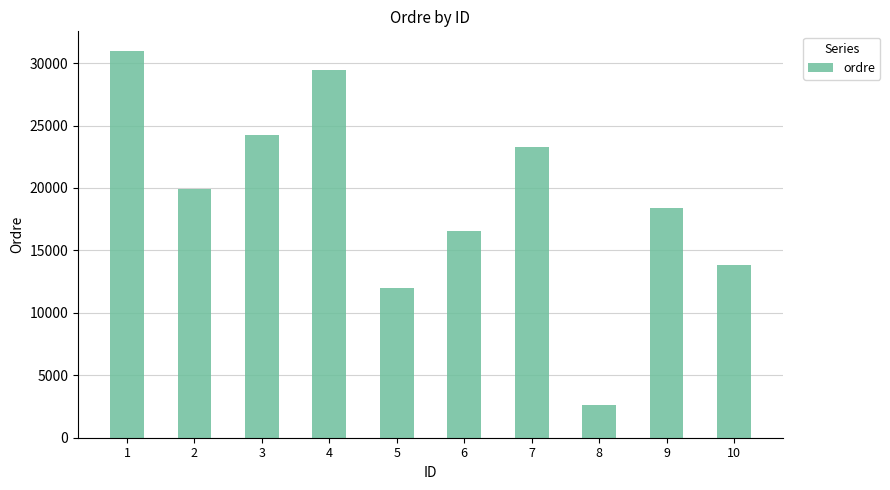

Reading left to right, transcribe all the data shown in this chart.

1=30993	2=19937	3=24206	4=29430	5=11994	6=16568	7=23315	8=2598	9=18380	10=13870